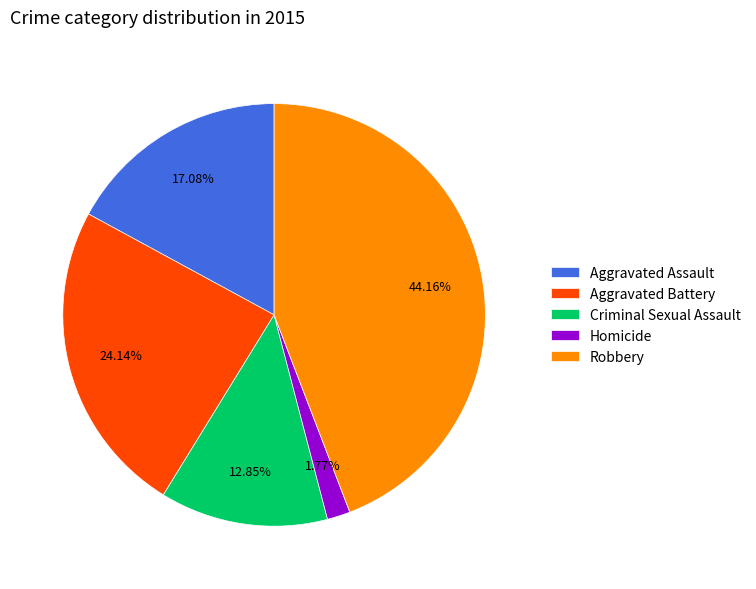

Is Aggravated Assault the majority of the pie?

No